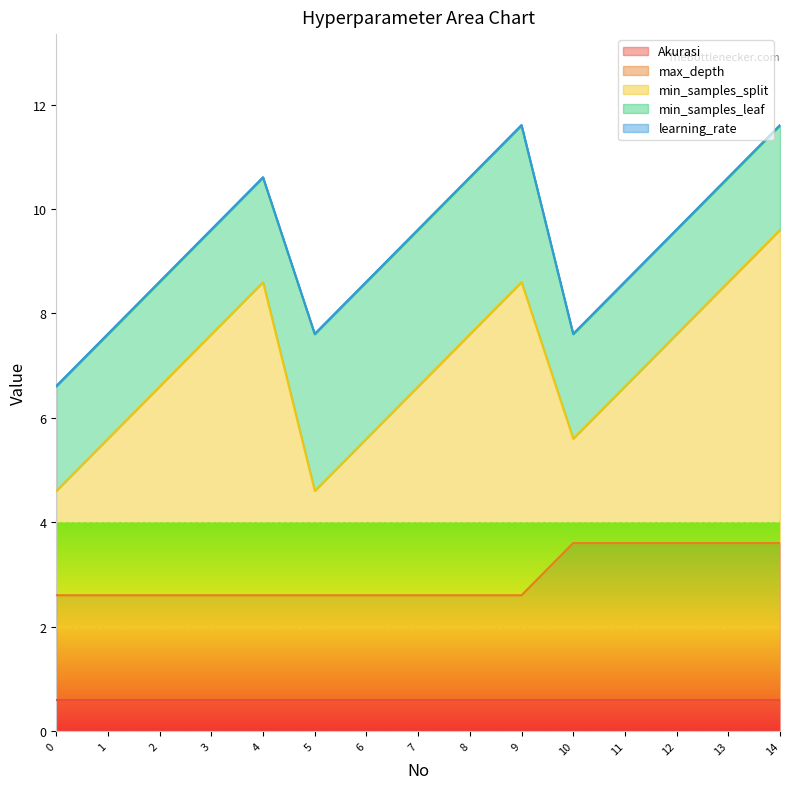

Does the chart display data point markers on the line(s)?

No